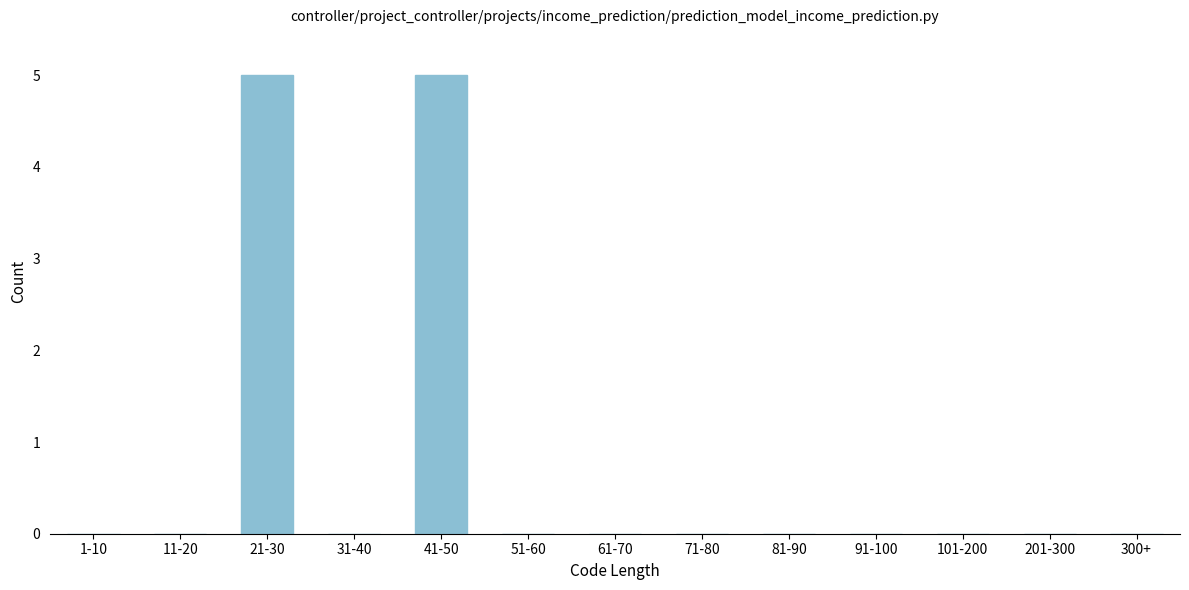

Reading left to right, what are all the values shown in this chart?

1-10=0	11-20=0	21-30=5	31-40=0	41-50=5	51-60=0	61-70=0	71-80=0	81-90=0	91-100=0	101-200=0	201-300=0	300+=0